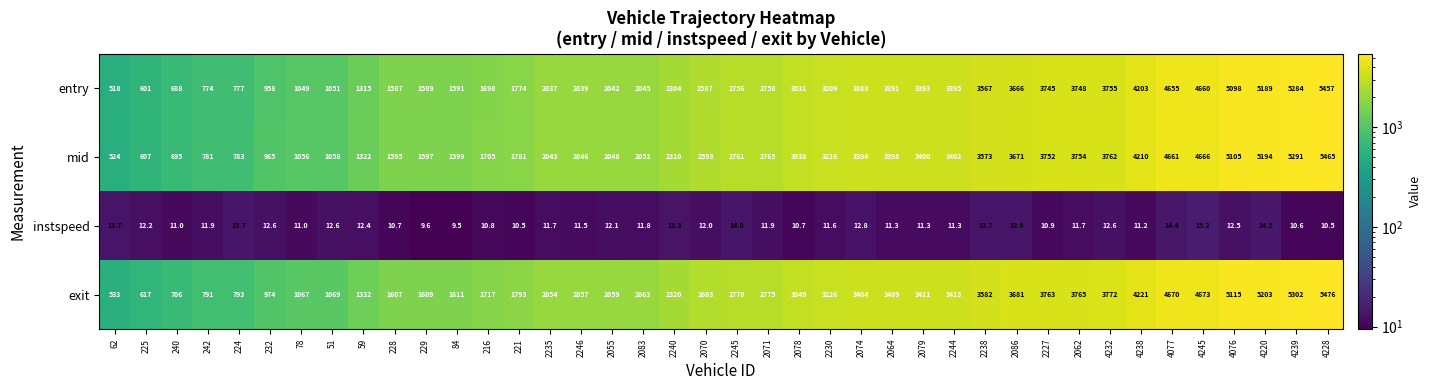

What is the maximum value shown in the chart?

5476.0